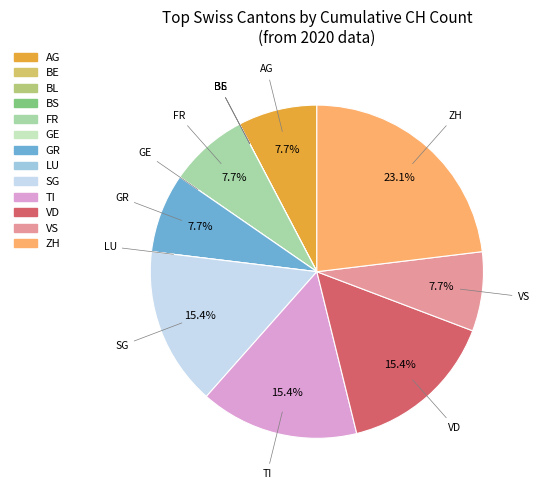

To the nearest percent, what is the average slice percentage?

8%